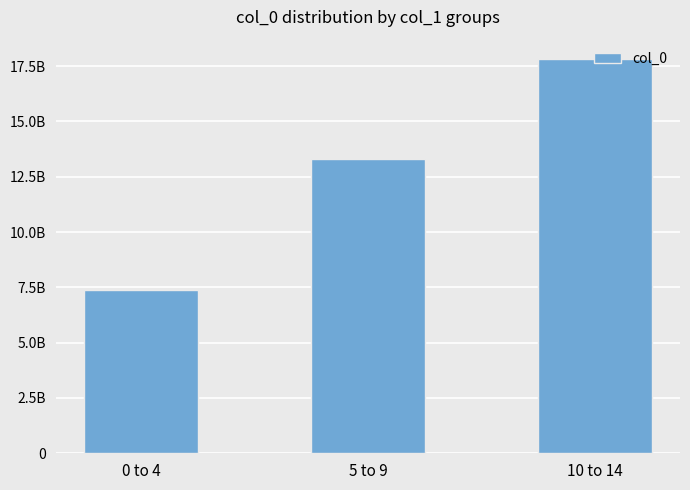

Rank the categories by value from lowest to highest.

0 to 4, 5 to 9, 10 to 14